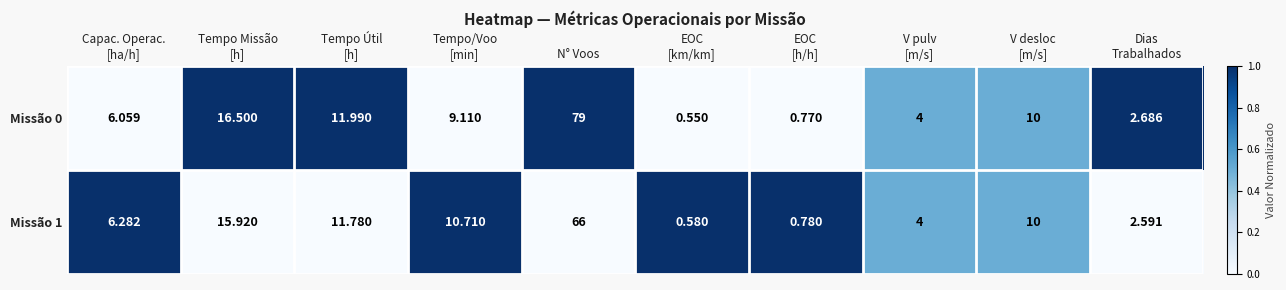

Which category has the highest value in the Missão 1 series?

N° Voos